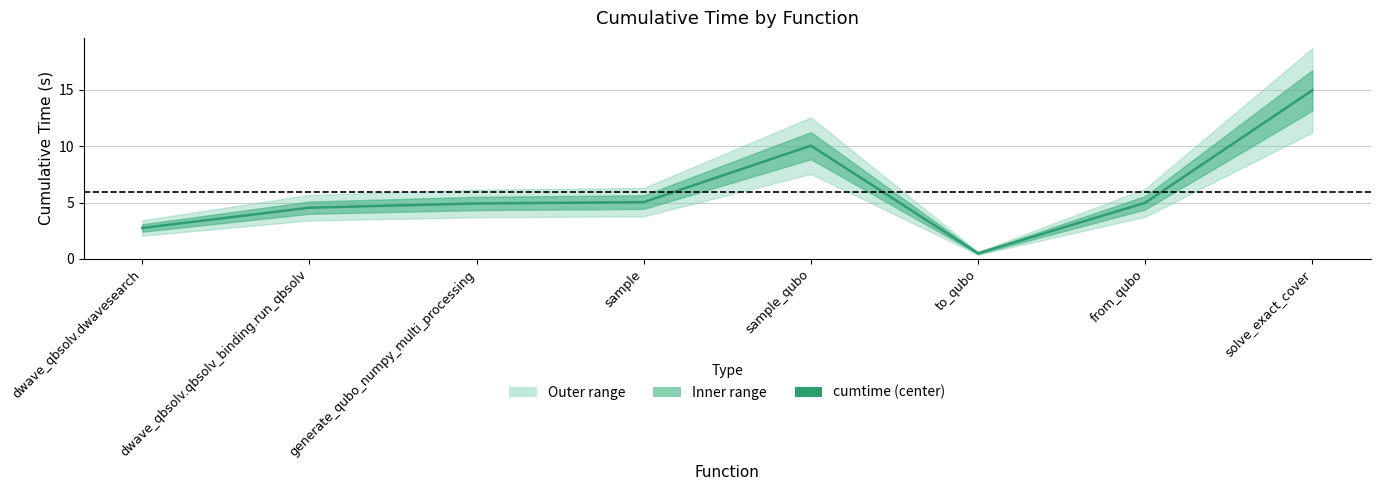

Is it true that the value at sample is 6.9?

False